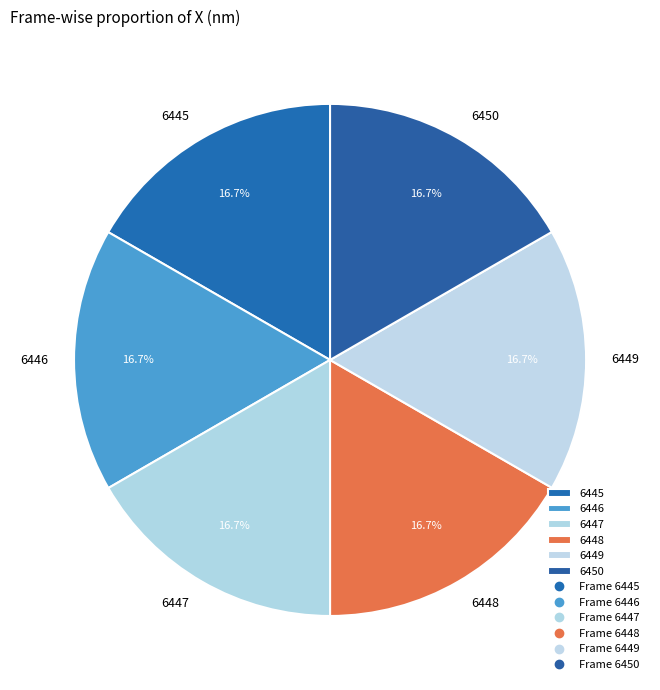

To the nearest percent, what percentage of the pie is 6445?

17%